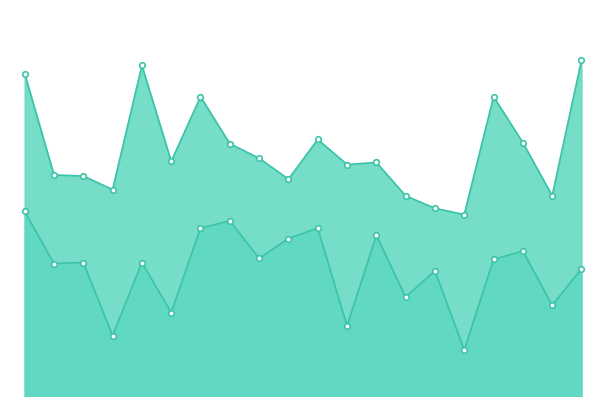

What is the smallest value displayed?

4.4